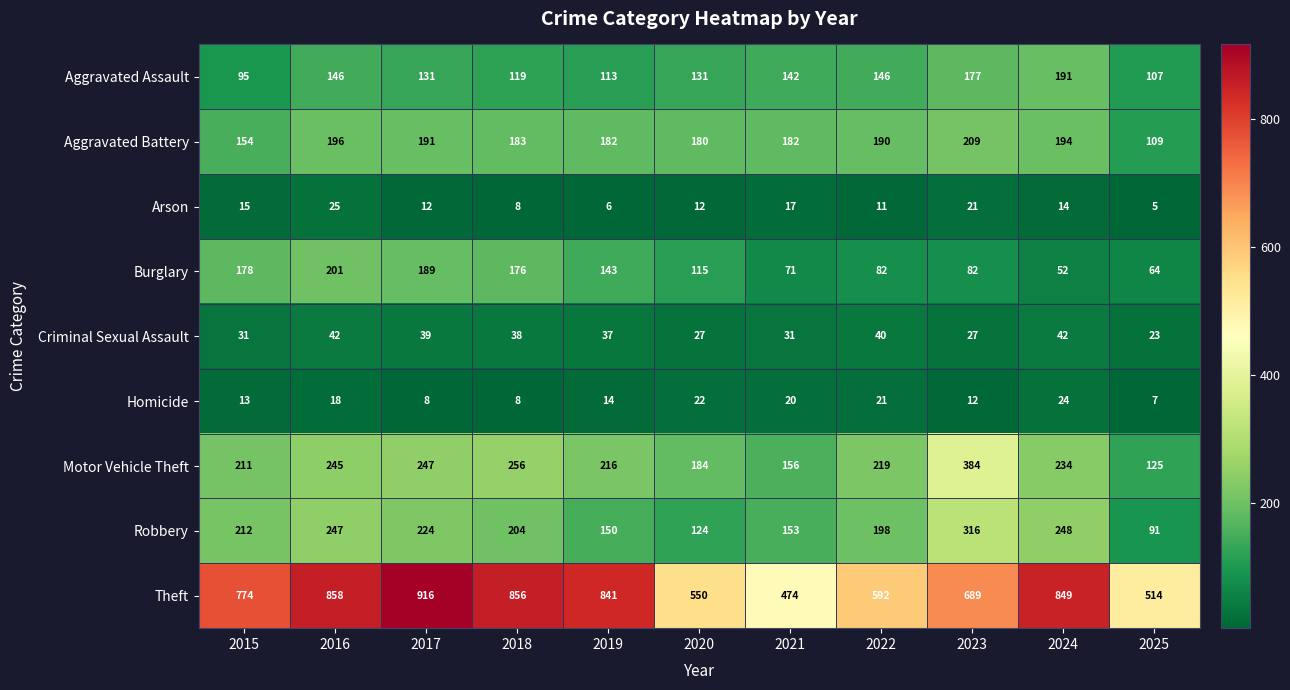

What is the difference between the maximum and minimum values in the Criminal Sexual Assault series?

19